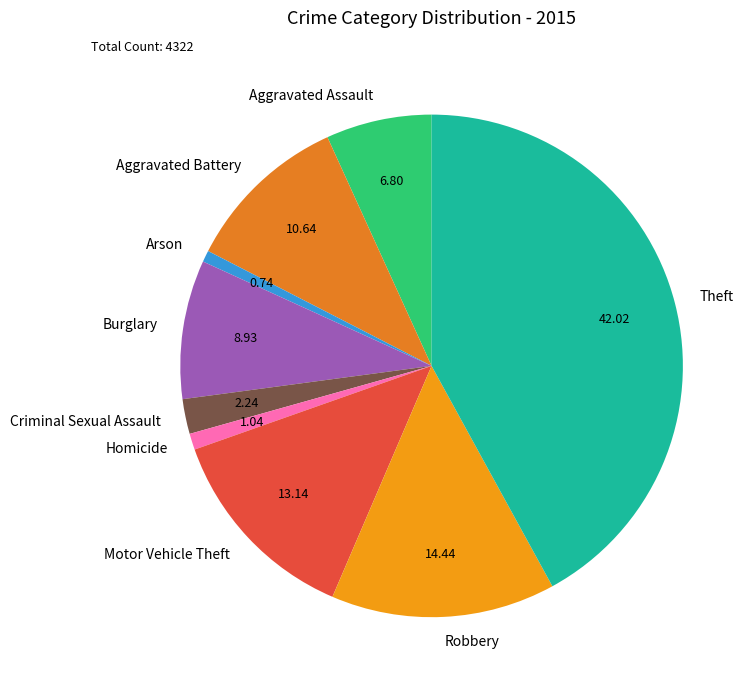

Which has a higher value, Motor Vehicle Theft or Robbery?

Robbery